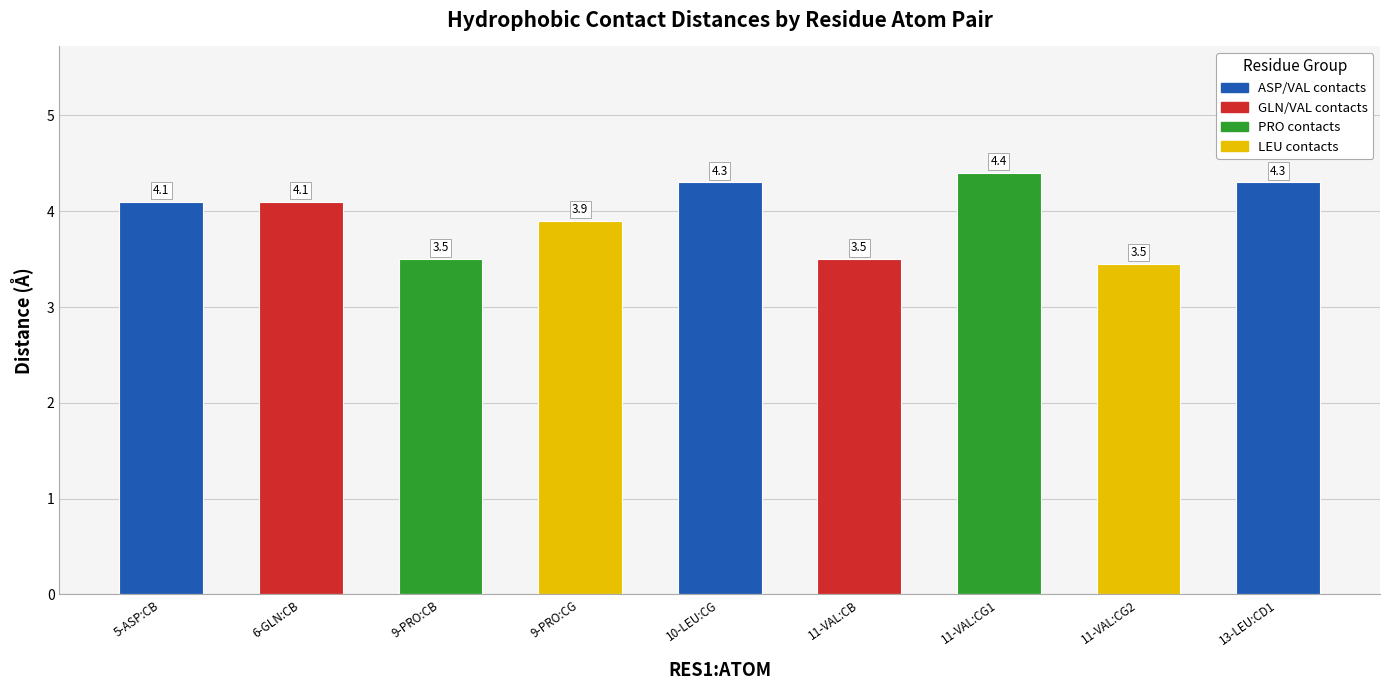

Where does the data first go above 4?

5-ASP:CB